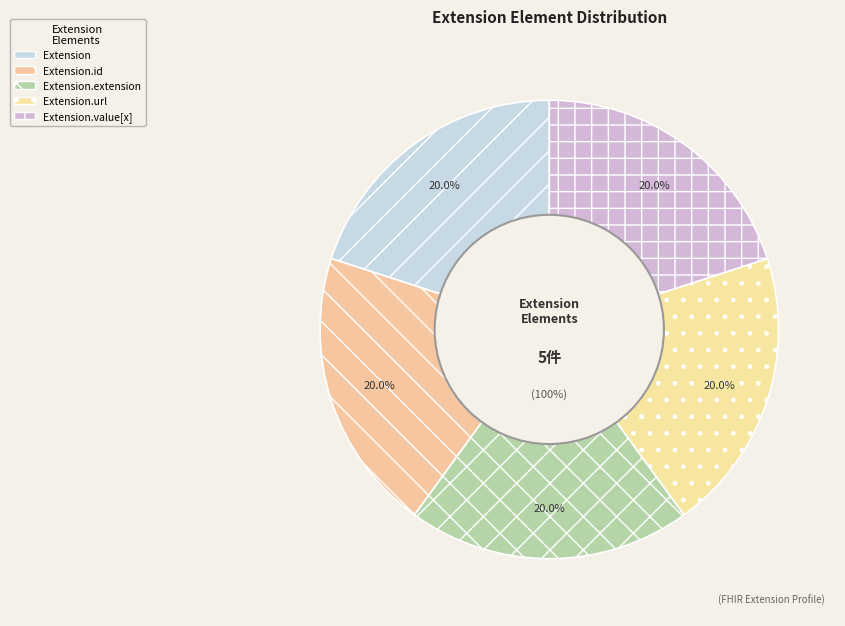

Which slice is the smallest?

Extension